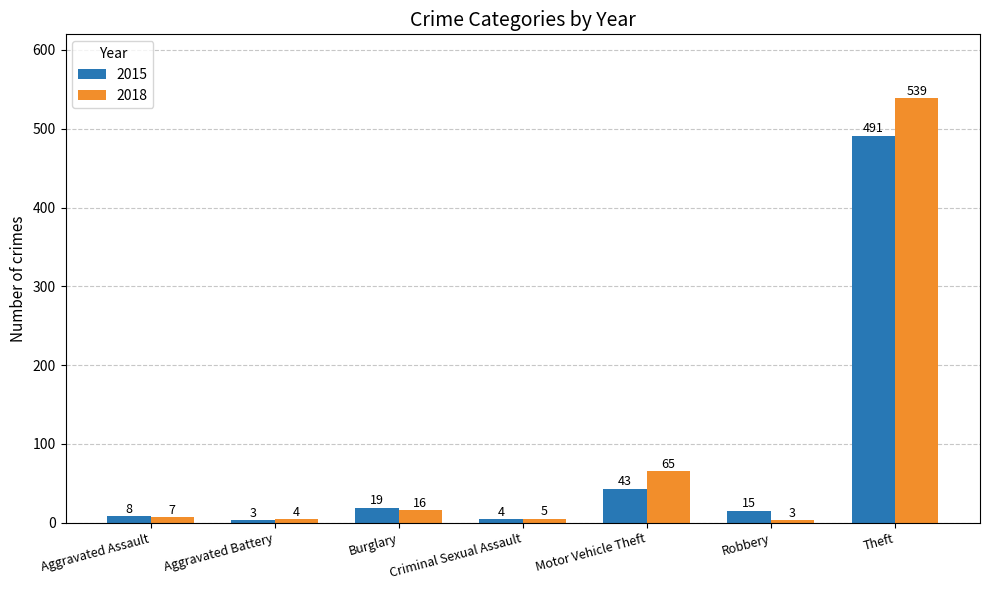

What is the label of the 1st bar from the right?

Theft